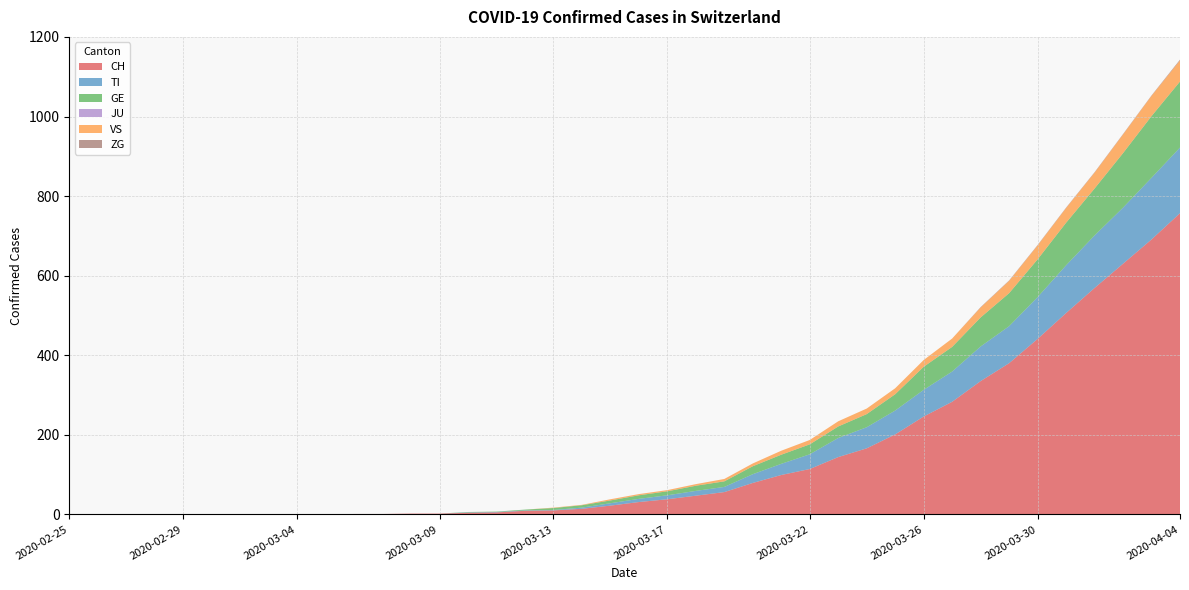

Reading left to right, transcribe all the data shown in this chart.

CH: 2020-02-25=0	2020-02-26=0	2020-02-27=0	2020-02-28=0	2020-02-29=0	2020-03-01=0	2020-03-02=0	2020-03-03=0	2020-03-04=0	2020-03-05=0	2020-03-06=1	2020-03-07=1	2020-03-08=2	2020-03-09=2	2020-03-10=4	2020-03-11=5	2020-03-12=9	2020-03-13=10	2020-03-14=14	2020-03-15=22	2020-03-16=31	2020-03-17=38	2020-03-18=47	2020-03-19=56	2020-03-20=79	2020-03-21=99	2020-03-22=114	2020-03-23=144	2020-03-24=166	2020-03-25=201	2020-03-26=246	2020-03-27=283	2020-03-28=335	2020-03-29=380	2020-03-30=441	2020-03-31=506	2020-04-01=569	2020-04-02=630	2020-04-03=691	2020-04-04=757
TI: 2020-02-25=0	2020-02-26=0	2020-02-27=0	2020-02-28=0	2020-02-29=0	2020-03-01=0	2020-03-02=0	2020-03-03=0	2020-03-04=0	2020-03-05=0	2020-03-06=0	2020-03-07=0	2020-03-08=0	2020-03-09=0	2020-03-10=1	2020-03-11=1	2020-03-12=1	2020-03-13=1	2020-03-14=3	2020-03-15=6	2020-03-16=8	2020-03-17=10	2020-03-18=12	2020-03-19=13	2020-03-20=22	2020-03-21=28	2020-03-22=37	2020-03-23=48	2020-03-24=53	2020-03-25=60	2020-03-26=67	2020-03-27=76	2020-03-28=87	2020-03-29=93	2020-03-30=105	2020-03-31=120	2020-04-01=132	2020-04-02=141	2020-04-03=155	2020-04-04=165
GE: 2020-02-25=0	2020-02-26=0	2020-02-27=0	2020-02-28=0	2020-02-29=0	2020-03-01=0	2020-03-02=0	2020-03-03=0	2020-03-04=0	2020-03-05=0	2020-03-06=0	2020-03-07=0	2020-03-08=0	2020-03-09=0	2020-03-10=1	2020-03-11=1	2020-03-12=2	2020-03-13=5	2020-03-14=6	2020-03-15=7	2020-03-16=9	2020-03-17=10	2020-03-18=13	2020-03-19=14	2020-03-20=20	2020-03-21=23	2020-03-22=25	2020-03-23=29	2020-03-24=33	2020-03-25=41	2020-03-26=58	2020-03-27=62	2020-03-28=73	2020-03-29=83	2020-03-30=95	2020-03-31=107	2020-04-01=118	2020-04-02=137	2020-04-03=155	2020-04-04=166
JU: 2020-02-25=0	2020-02-26=0	2020-02-27=0	2020-02-28=0	2020-02-29=0	2020-03-01=0	2020-03-02=0	2020-03-03=0	2020-03-04=0	2020-03-05=0	2020-03-06=0	2020-03-07=0	2020-03-08=0	2020-03-09=0	2020-03-10=0	2020-03-11=0	2020-03-12=0	2020-03-13=0	2020-03-14=0	2020-03-15=0	2020-03-16=0	2020-03-17=0	2020-03-18=0	2020-03-19=0	2020-03-20=0	2020-03-21=0	2020-03-22=0	2020-03-23=0	2020-03-24=0	2020-03-25=0	2020-03-26=0	2020-03-27=0	2020-03-28=0	2020-03-29=0	2020-03-30=0	2020-03-31=0	2020-04-01=0	2020-04-02=0	2020-04-03=0	2020-04-04=0
VS: 2020-02-25=0	2020-02-26=0	2020-02-27=0	2020-02-28=0	2020-02-29=0	2020-03-01=0	2020-03-02=0	2020-03-03=0	2020-03-04=0	2020-03-05=0	2020-03-06=0	2020-03-07=0	2020-03-08=0	2020-03-09=0	2020-03-10=0	2020-03-11=0	2020-03-12=0	2020-03-13=1	2020-03-14=1	2020-03-15=3	2020-03-16=3	2020-03-17=3	2020-03-18=4	2020-03-19=6	2020-03-20=7	2020-03-21=10	2020-03-22=11	2020-03-23=13	2020-03-24=14	2020-03-25=15	2020-03-26=17	2020-03-27=21	2020-03-28=25	2020-03-29=31	2020-03-30=35	2020-03-31=37	2020-04-01=40	2020-04-02=47	2020-04-03=51	2020-04-04=53
ZG: 2020-02-25=0	2020-02-26=0	2020-02-27=0	2020-02-28=0	2020-02-29=0	2020-03-01=0	2020-03-02=0	2020-03-03=0	2020-03-04=0	2020-03-05=0	2020-03-06=0	2020-03-07=0	2020-03-08=0	2020-03-09=0	2020-03-10=0	2020-03-11=0	2020-03-12=0	2020-03-13=0	2020-03-14=0	2020-03-15=0	2020-03-16=0	2020-03-17=0	2020-03-18=0	2020-03-19=0	2020-03-20=0	2020-03-21=0	2020-03-22=0	2020-03-23=0	2020-03-24=0	2020-03-25=0	2020-03-26=0	2020-03-27=0	2020-03-28=1	2020-03-29=1	2020-03-30=1	2020-03-31=1	2020-04-01=1	2020-04-02=1	2020-04-03=1	2020-04-04=2